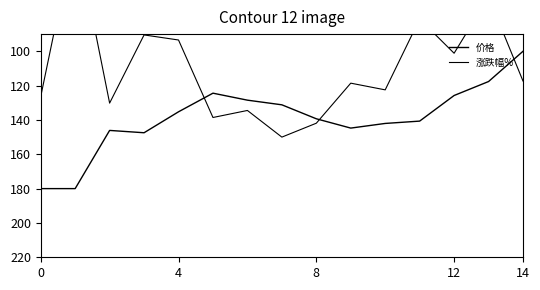

What are all the series names shown in the legend?

价格, 涨跌幅%